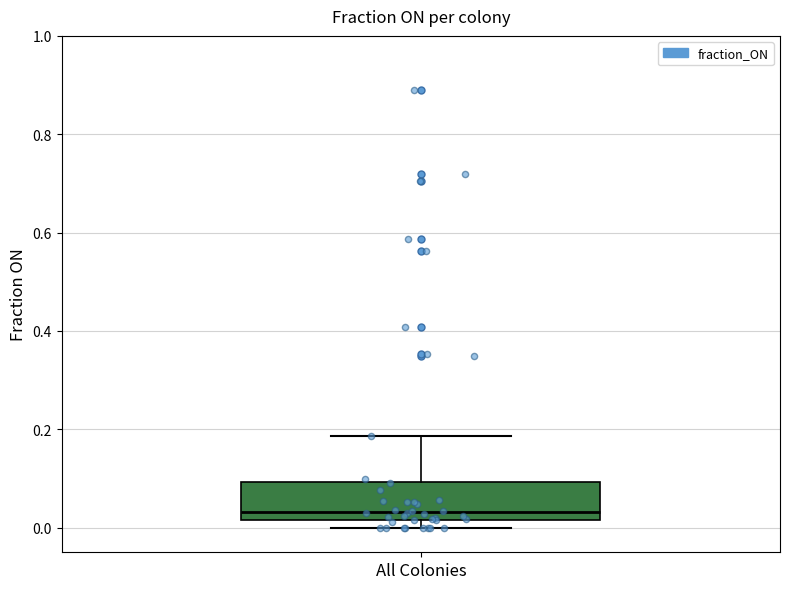

Where does the upper whisker of the box for All Colonies end on the y-axis? The values are not printed on the chart, so give them approximately, as read against the axis.

0.18